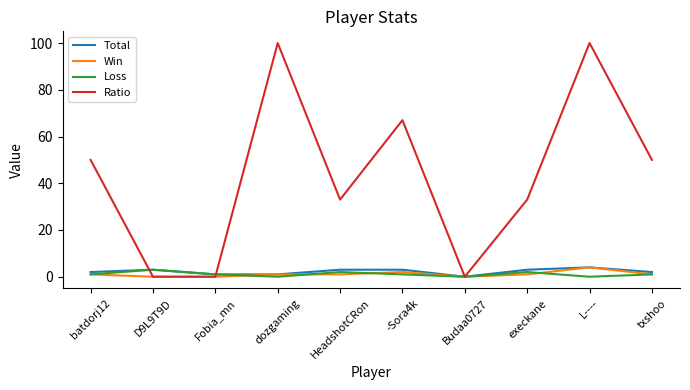

What position from the right is Budaa0727?

4